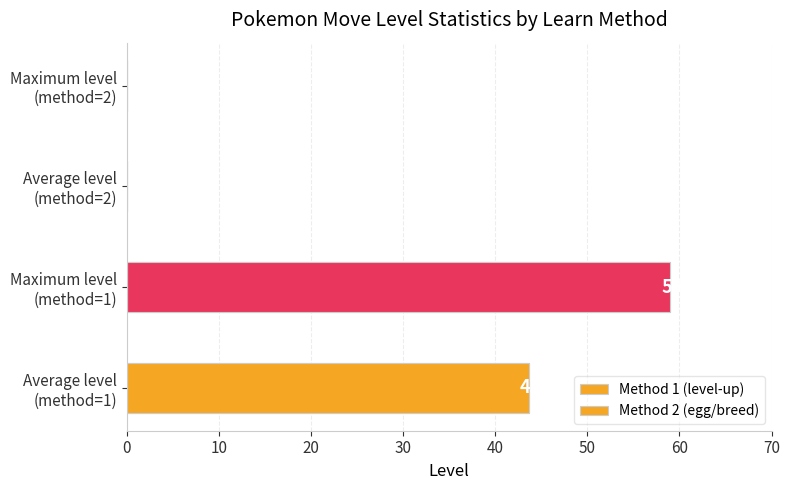

Which series has the largest total across all categories?

Method 1 (level-up)